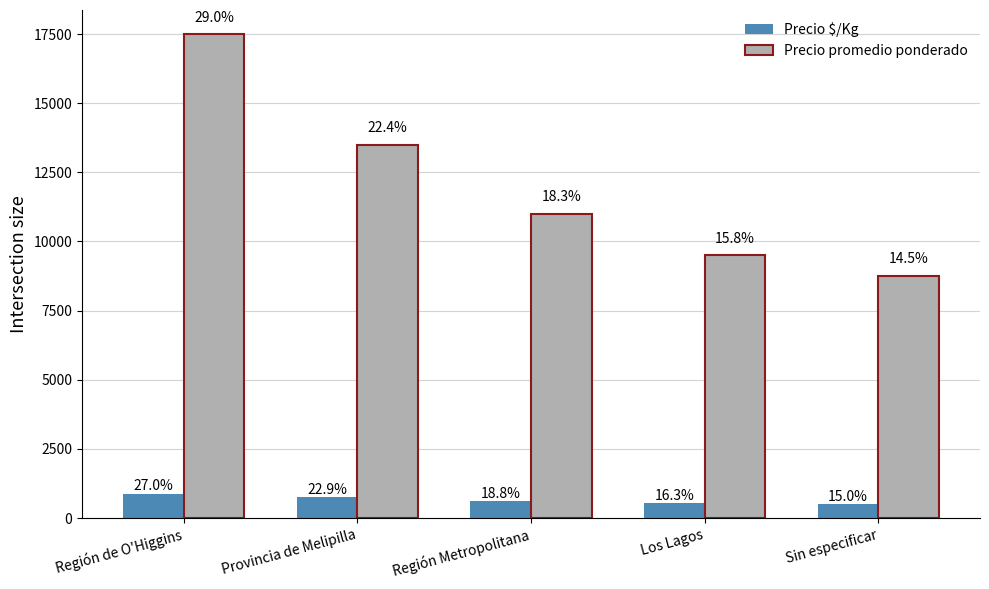

At Región Metropolitana, list the series in order from largest to smallest.

Precio promedio ponderado, Precio $/Kg